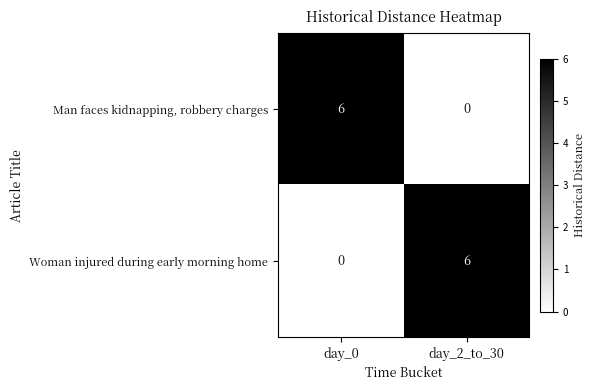

What is the difference between the maximum and minimum values in the Woman injured during early morning home series?

6